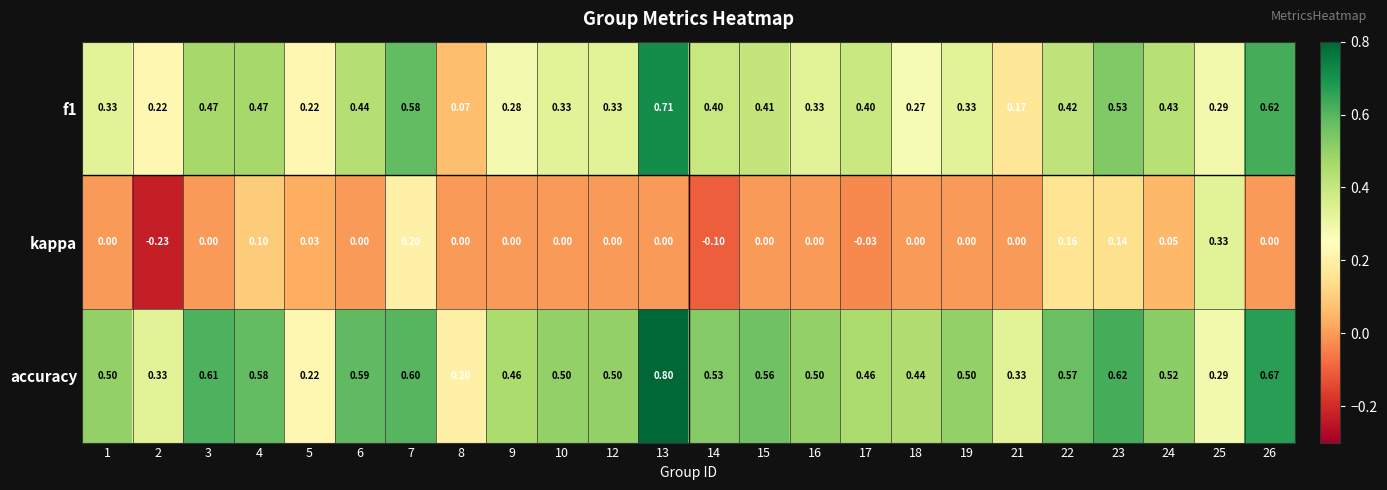

Which series changed the most between 12 and 14?

kappa